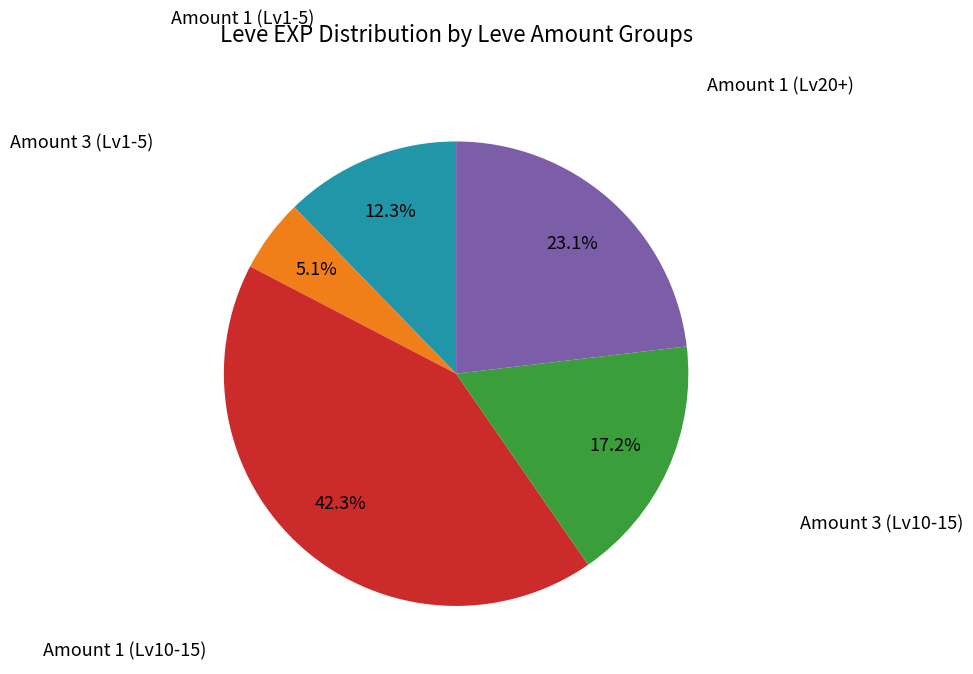

Is there any slice that represents more than half of the pie?

No